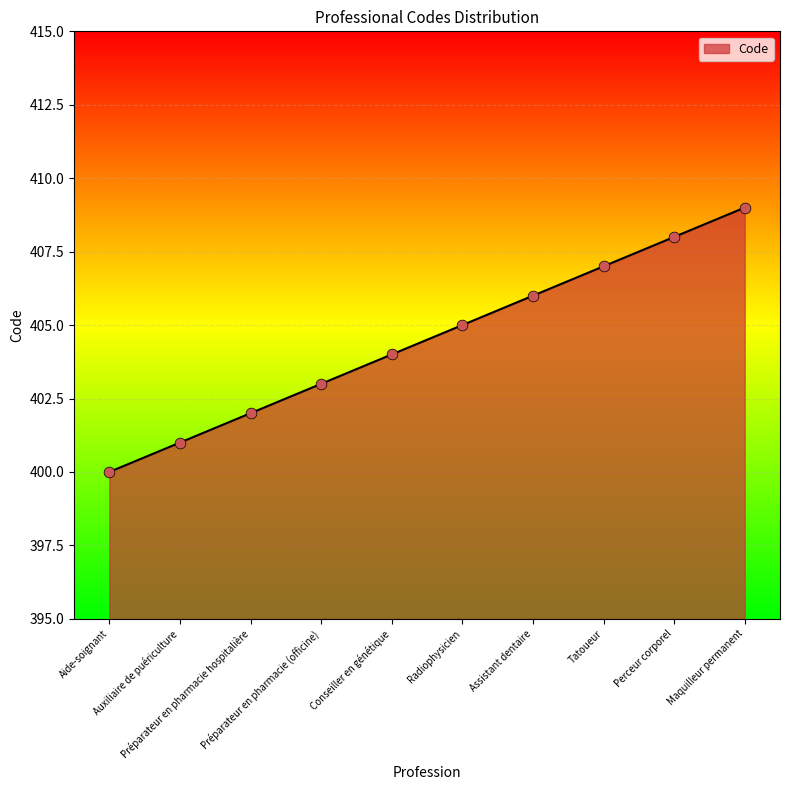

Approximately how many times larger is the value at Tatoueur compared to Radiophysicien?

1.0